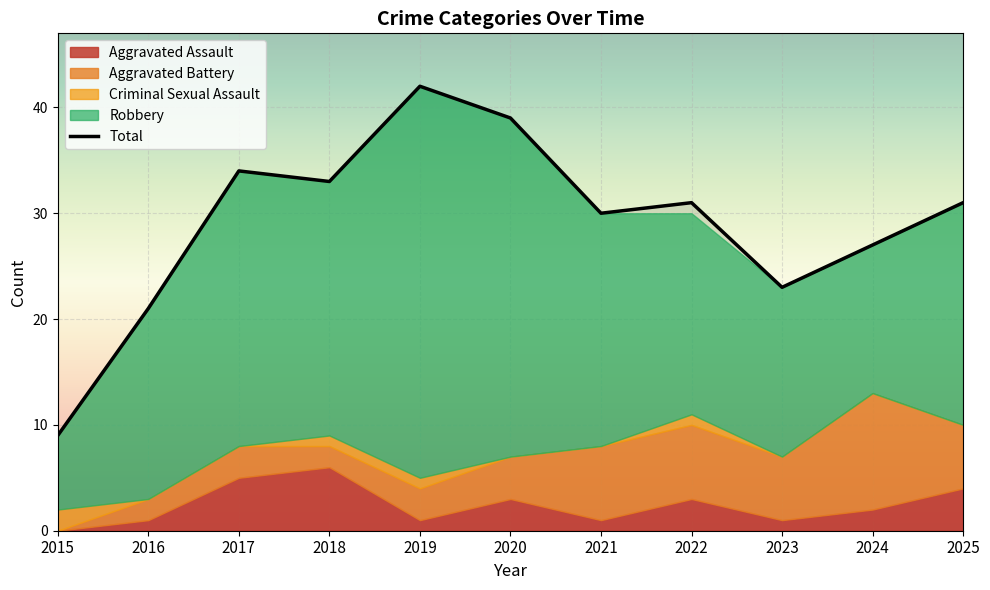

Reading right to left, extract all data points from this chart.

Aggravated Assault: 4	2	1	3	1	3	1	6	5	1	0
Aggravated Battery: 6	11	6	7	7	4	3	2	3	2	0
Criminal Sexual Assault: 0	0	0	1	0	0	1	1	0	0	2
Robbery: 21	14	16	19	22	32	37	24	26	18	7
Total: 31	27	23	31	30	39	42	33	34	21	9